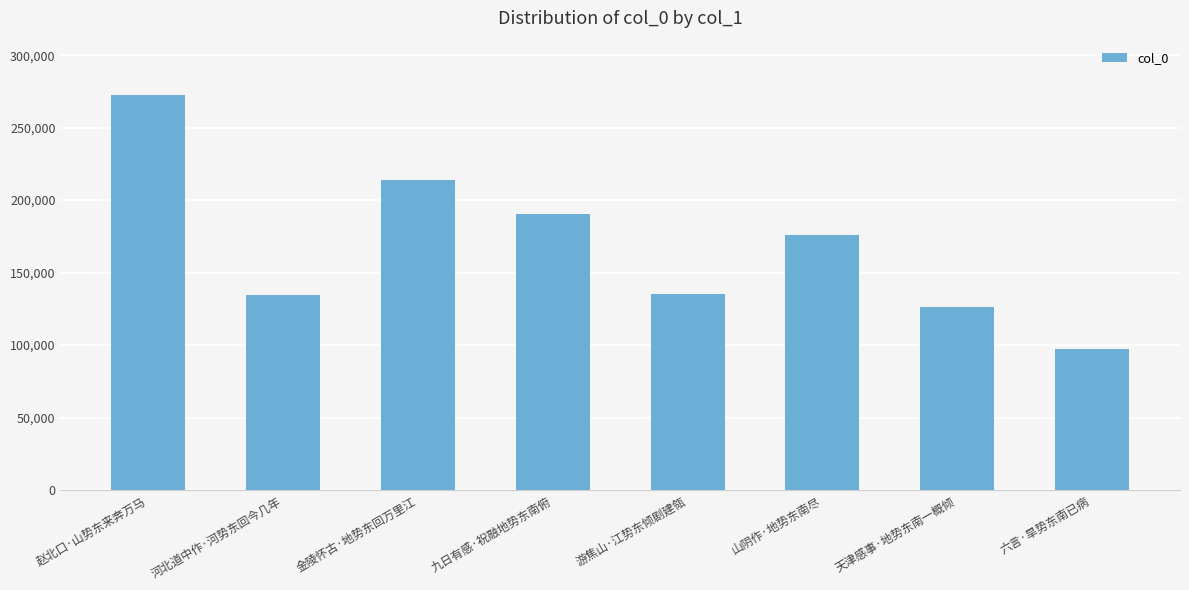

What is the change in value from 赵北口·山势东来奔万马 to 游焦山·江势东倾剧建瓴?

-137259